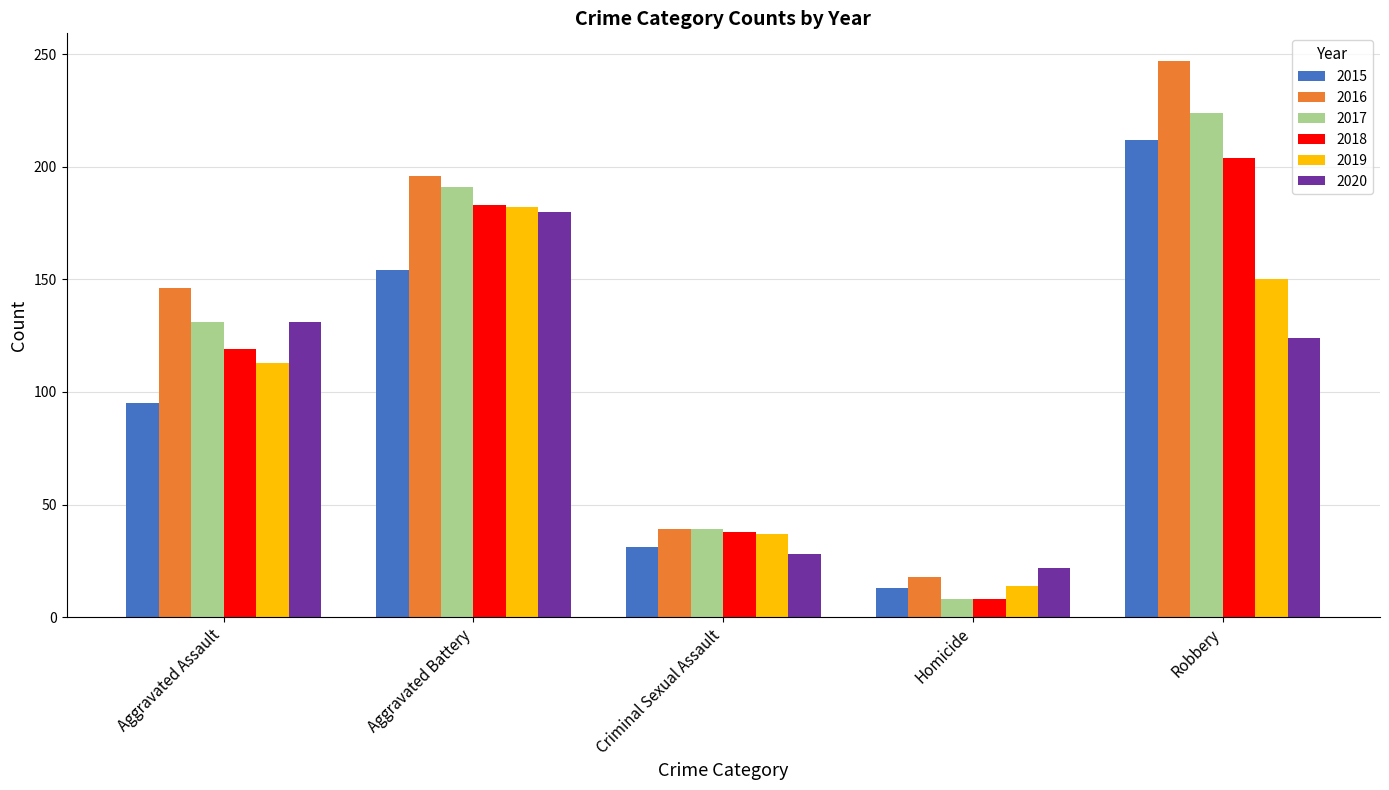

Count the number of data series in this chart.

6